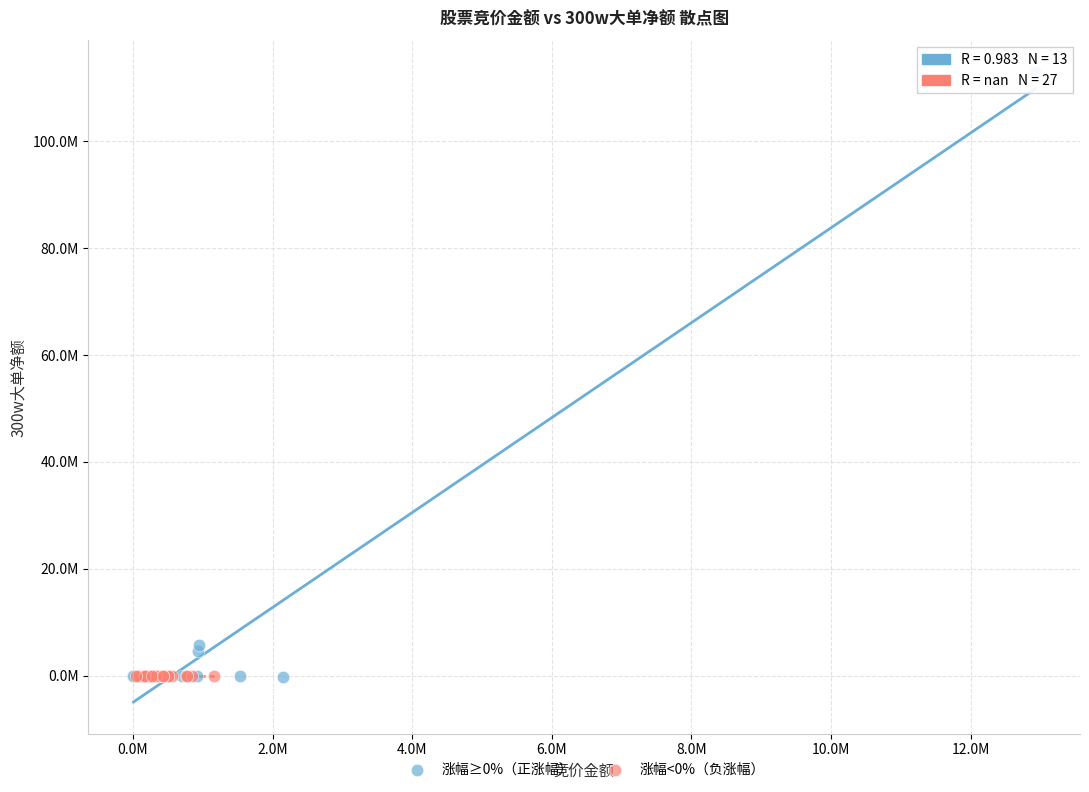

What are all the series names shown in the legend?

涨幅≥0%（正涨幅）, 涨幅<0%（负涨幅）